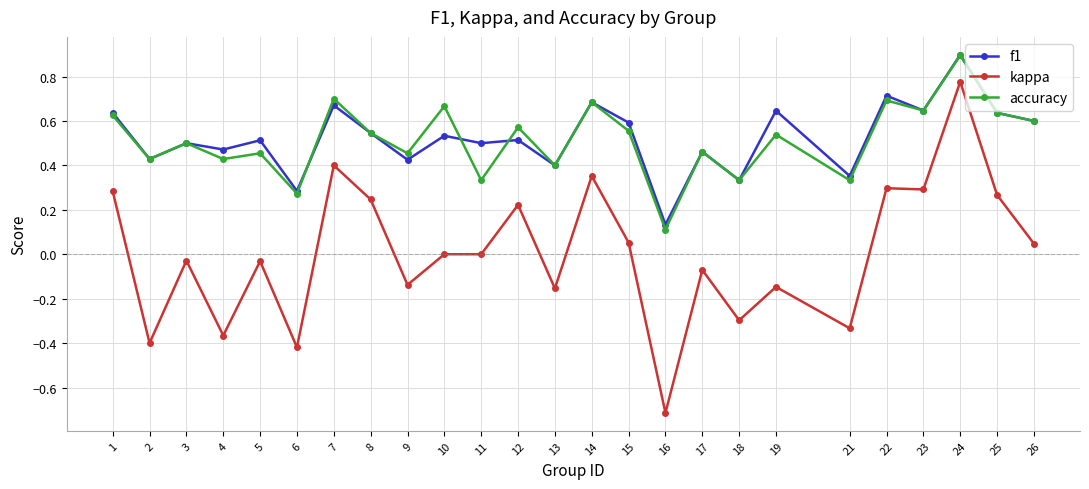

Where is the first local minimum for f1?

2